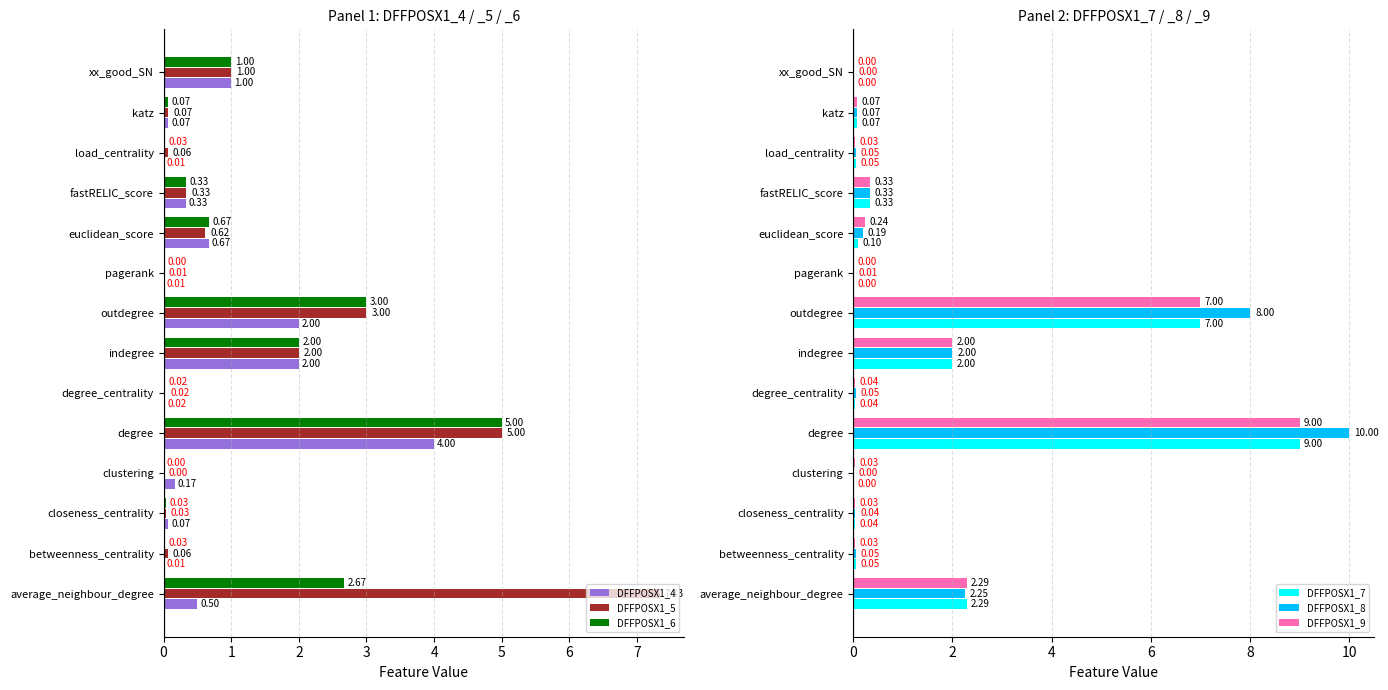

What is the average value of the DFFPOSX1_8 series?

1.6